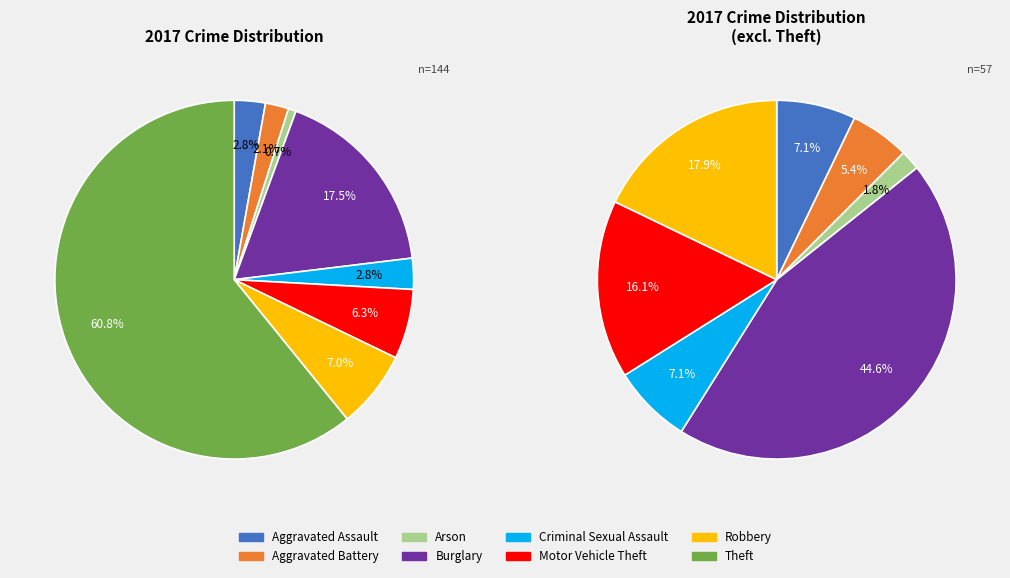

How many slices are in this pie chart?

8